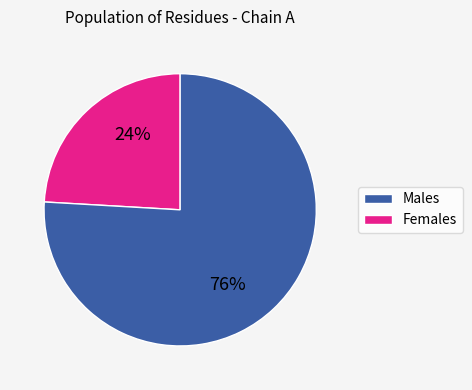

Does any single category account for the majority?

Yes